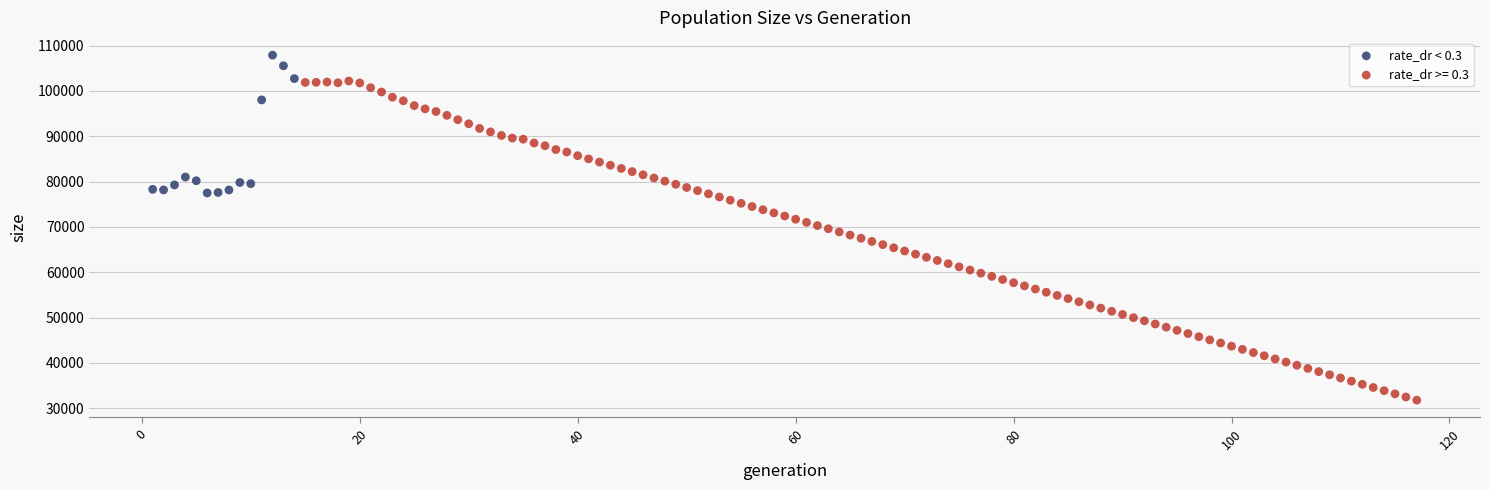

Which series reaches the minimum Y coordinate?

rate_dr >= 0.3